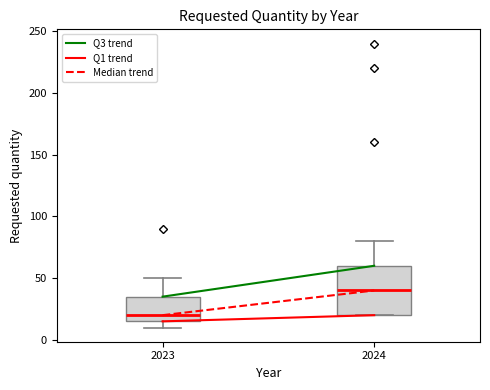

Which box has the highest median line?

2024